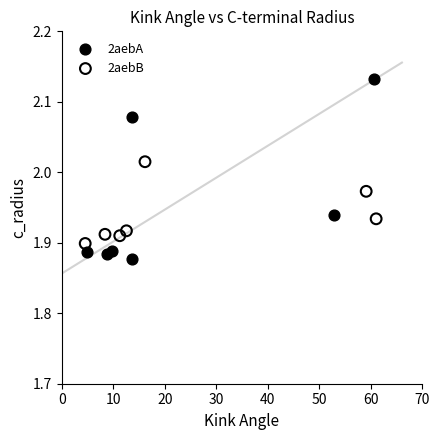

Which series contains the lowest Y value?

2aebA